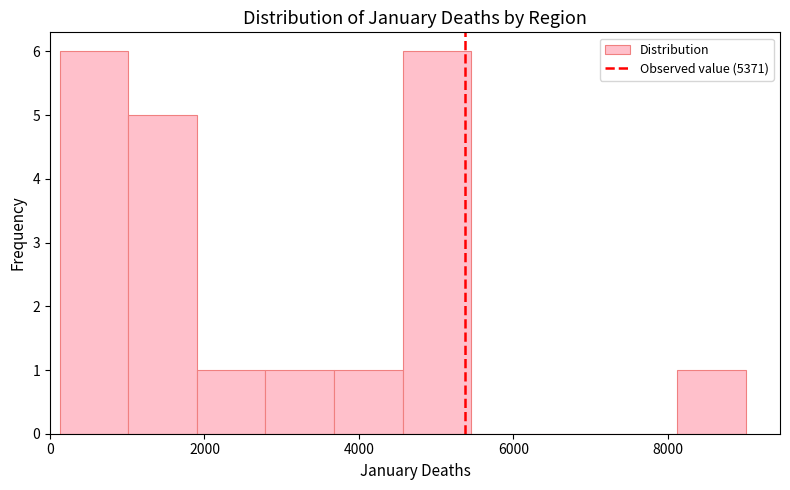

Reading left to right, transcribe this chart: for each bar, give the range it covers on the x-axis and its height. Neither the bar edges nor the heights are printed on the chart, so give them approximately, as read against the axes.

200 to 1000: 6
1000 to 2000: 5
2000 to 2800: 1
2800 to 3600: 1
3600 to 4600: 1
4600 to 5400: 6
5400 to 6400: 0
6400 to 7200: 0
7200 to 8200: 0
8200 to 9000: 1